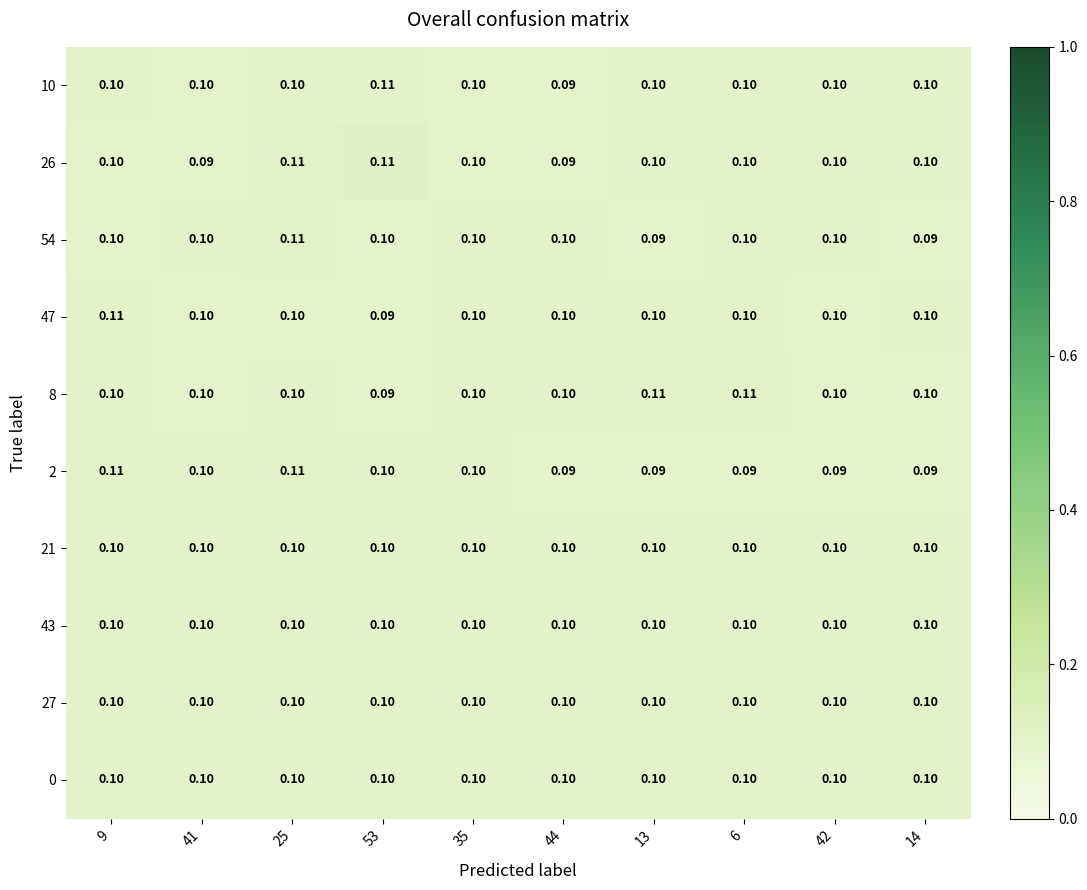

What is the greatest value displayed?

0.1